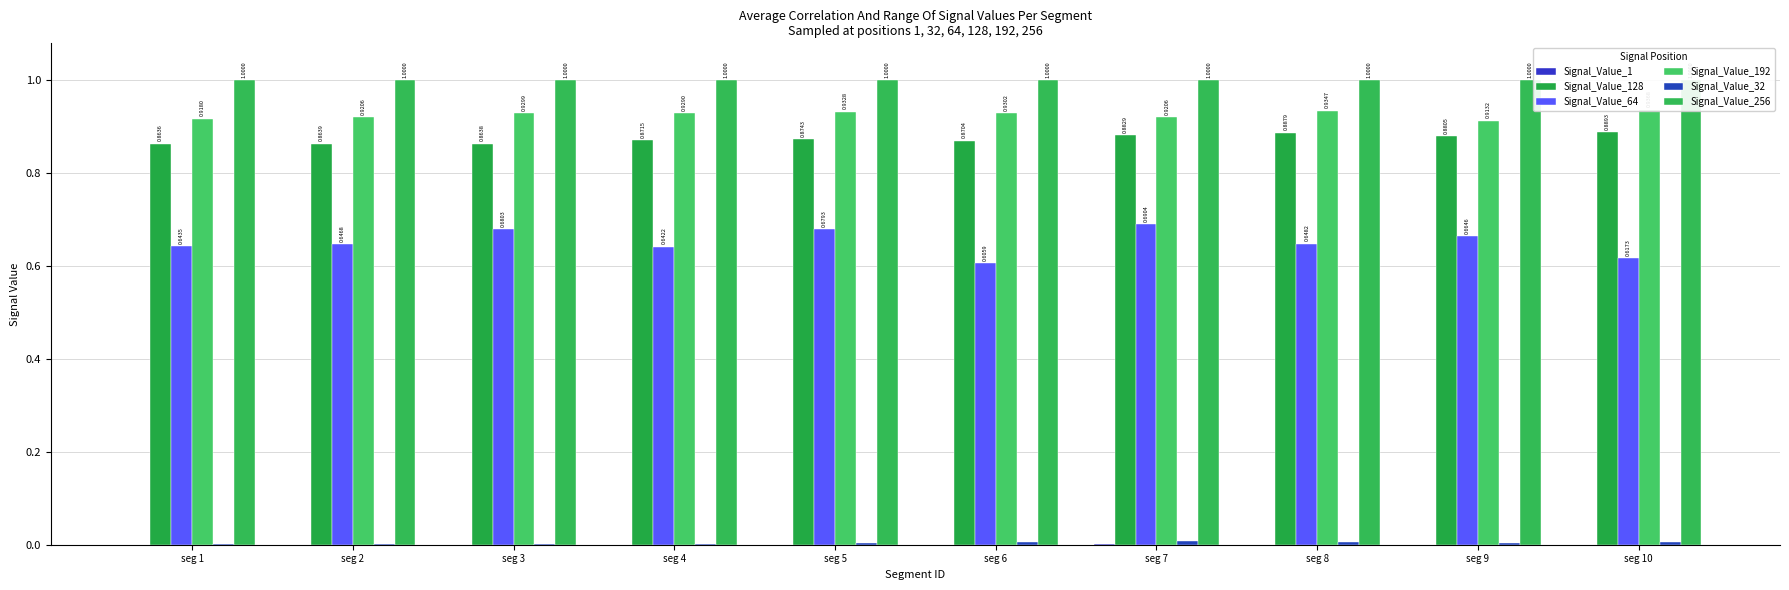

What is the value of the Signal_Value_64 bar at the 7th from the left?

0.7